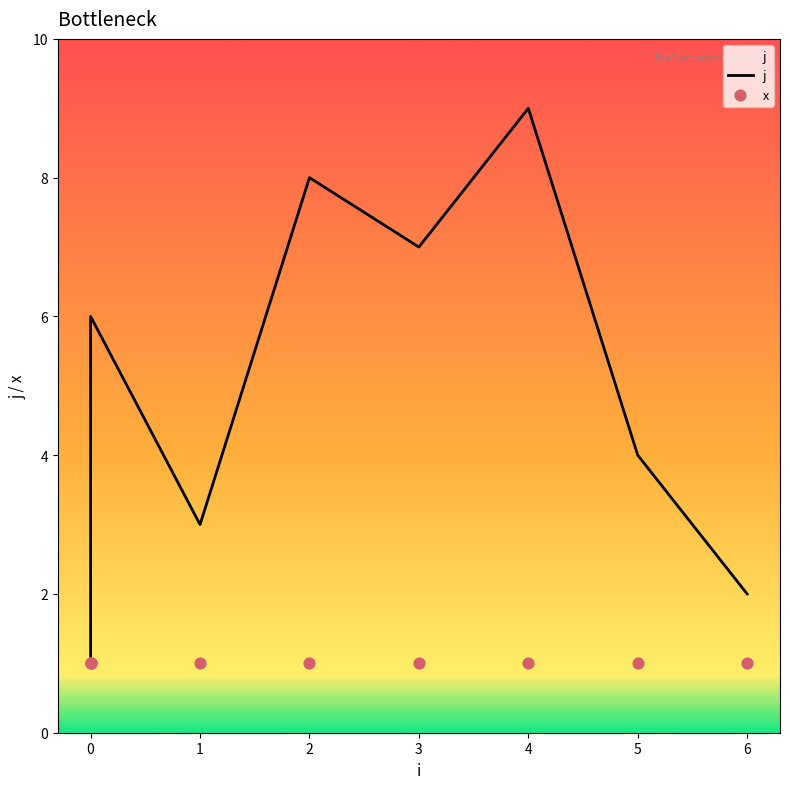

Which series has the largest total across all categories?

j